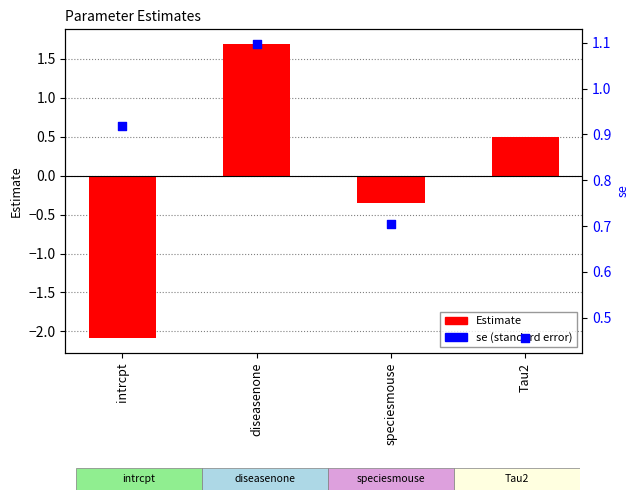

At which category is the sum across all series the highest?

diseasenone